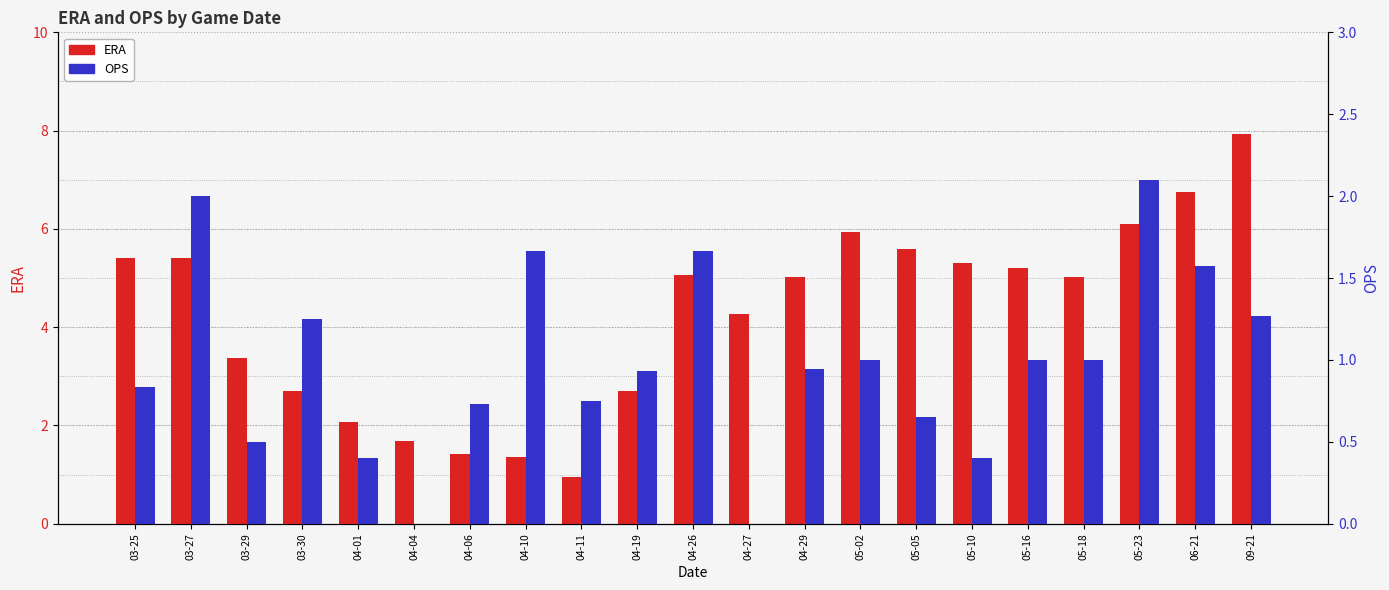

What is the value of the ERA bar at the 4th from the left?

2.7